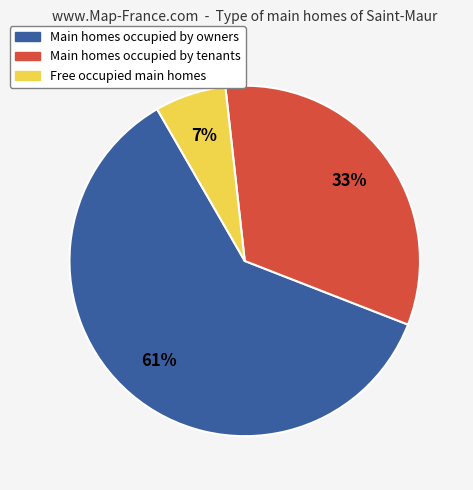

Is there any slice that represents more than half of the pie?

Yes